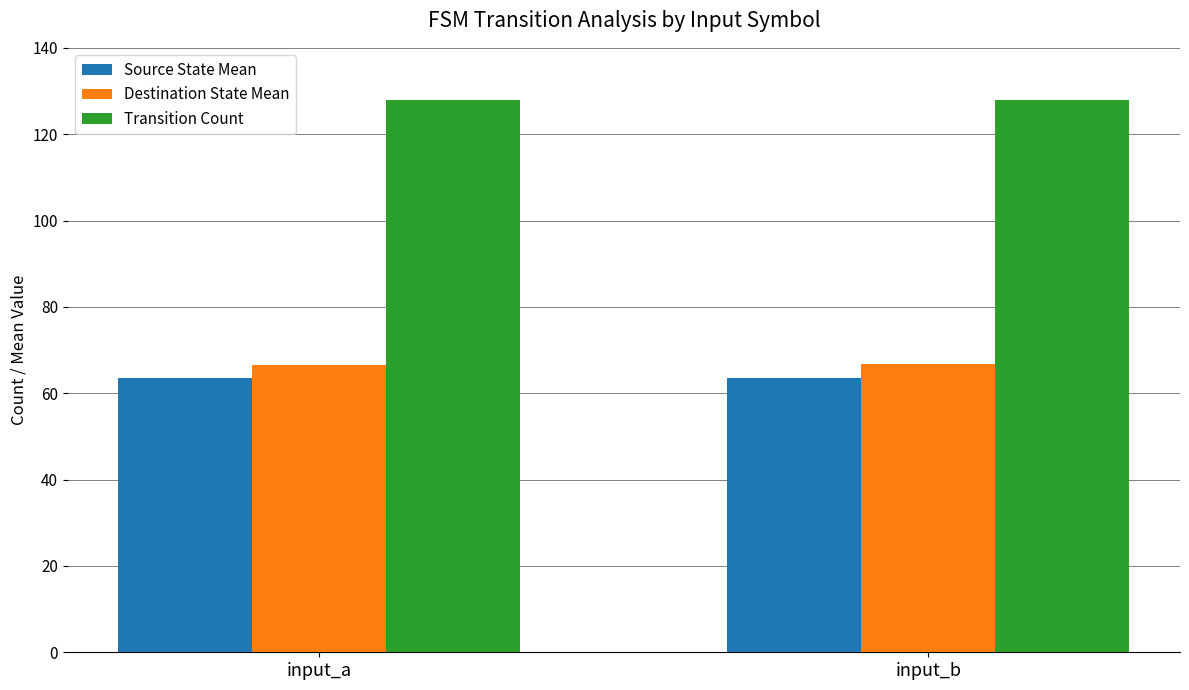

What is the sum of all Source State Mean values?

127.0